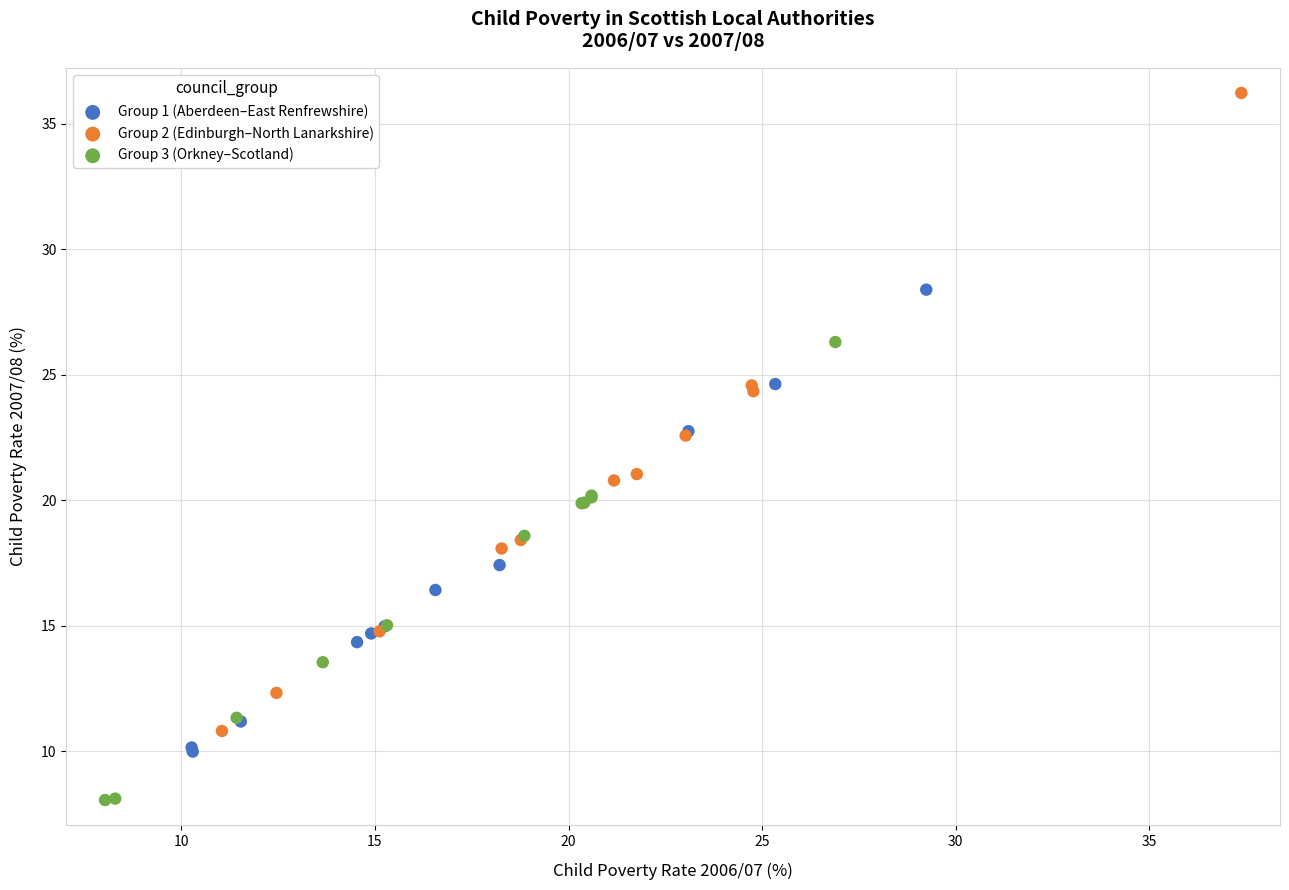

What are all the series names shown in the legend?

Group 1 (Aberdeen–East Renfrewshire), Group 2 (Edinburgh–North Lanarkshire), Group 3 (Orkney–Scotland)